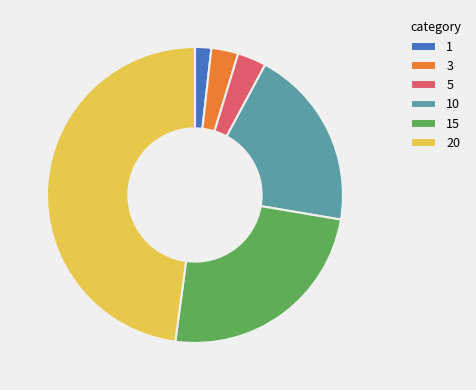

Is the sum of 20 and 1 greater than half?

No